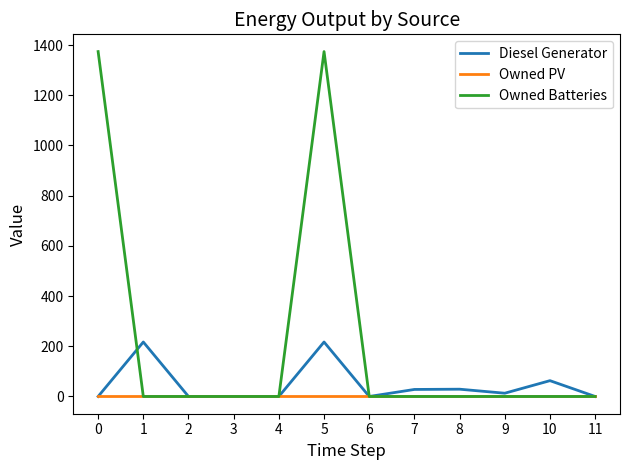

Between 0 and 8, which series saw the biggest shift?

Owned Batteries